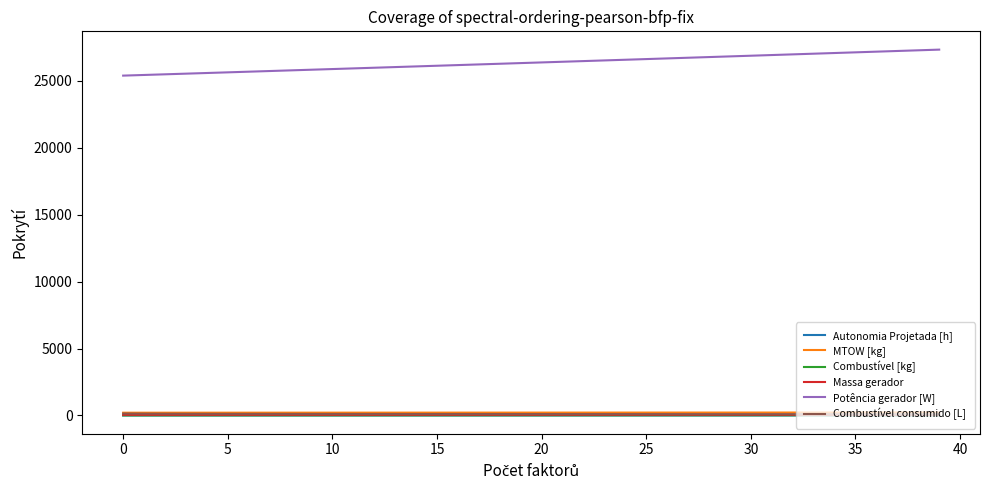

True or false: Massa gerador and Combustível [kg] cross at least once.

False